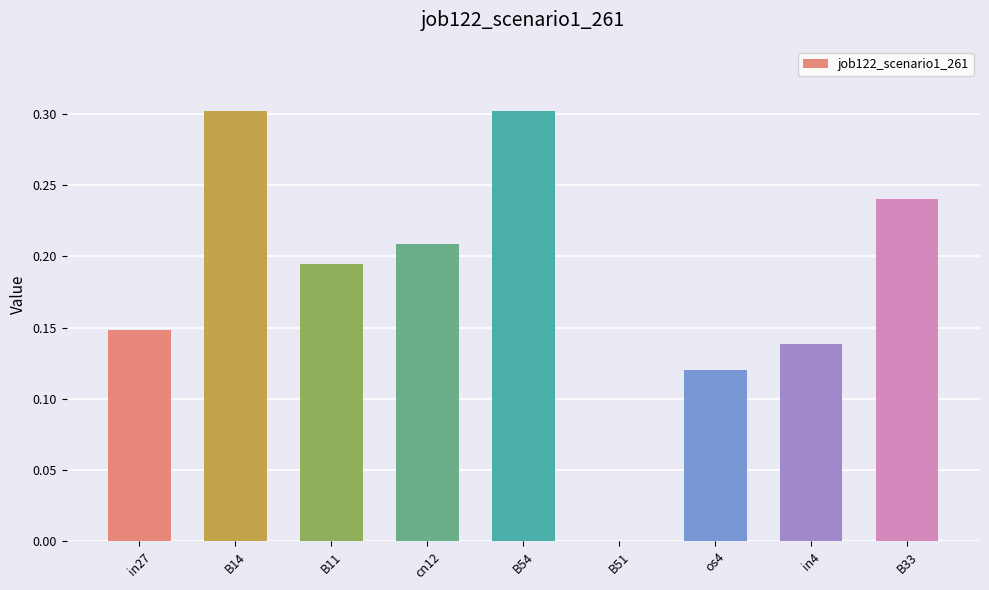

The value at B51 is 0.2. True or false?

False